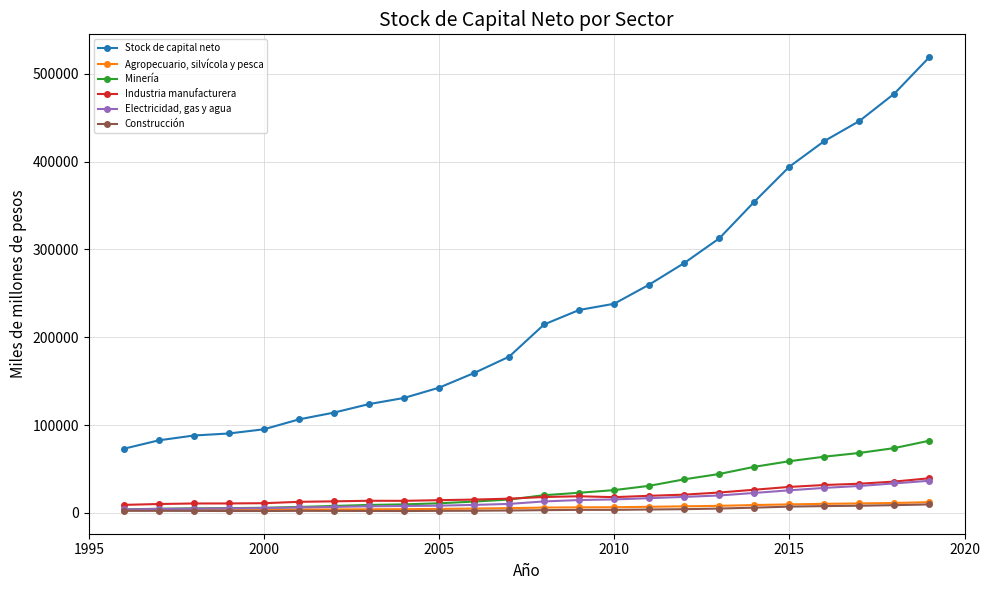

Which series has the largest total across all categories?

Stock de capital neto